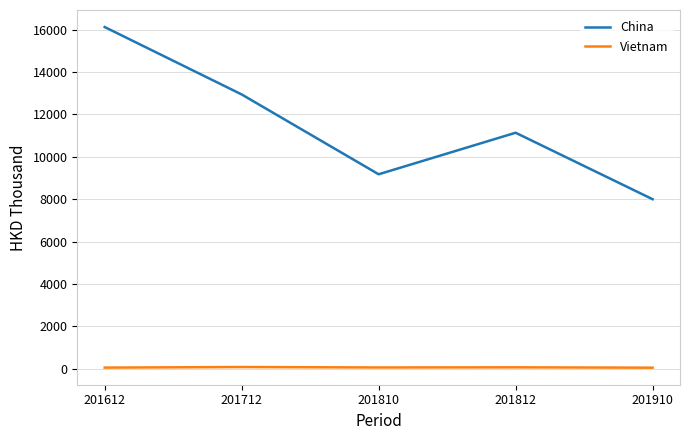

Is it true that Vietnam equals 44.6 at 201910?

True